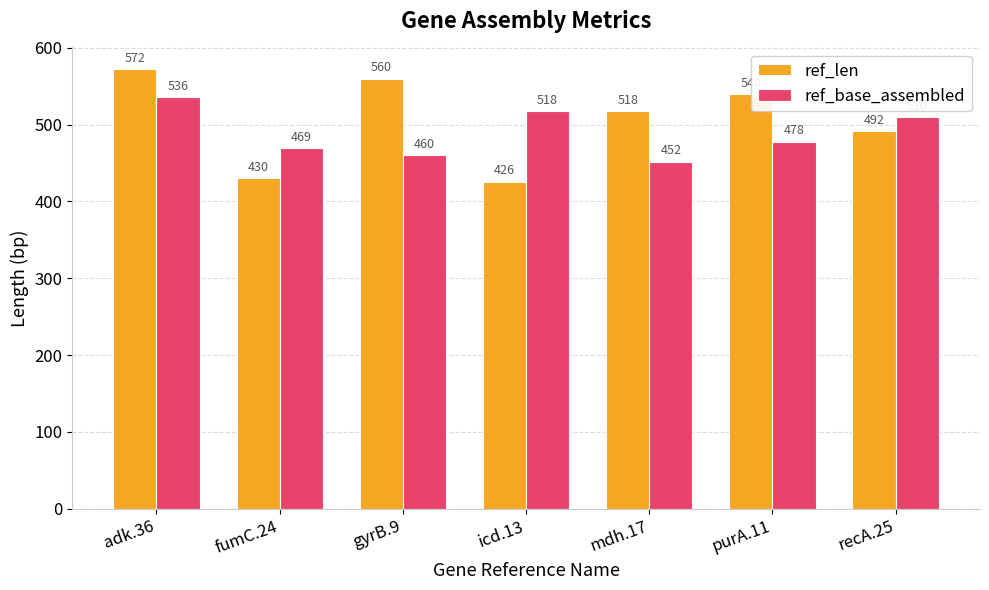

Is it true that ref_len equals 963 at purA.11?

False